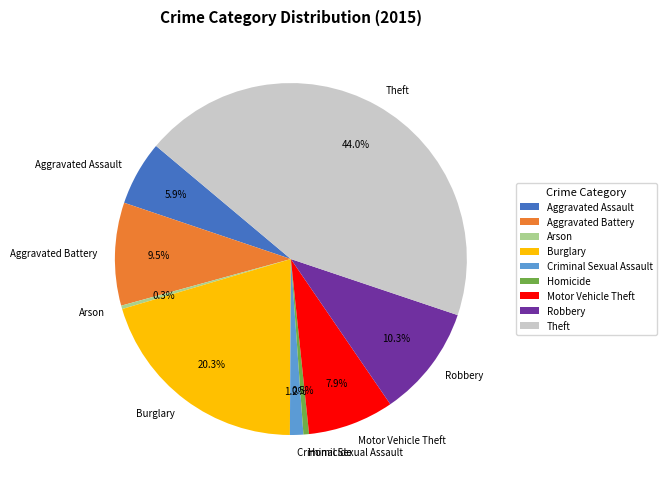

Which has a higher value, Burglary or Motor Vehicle Theft?

Burglary